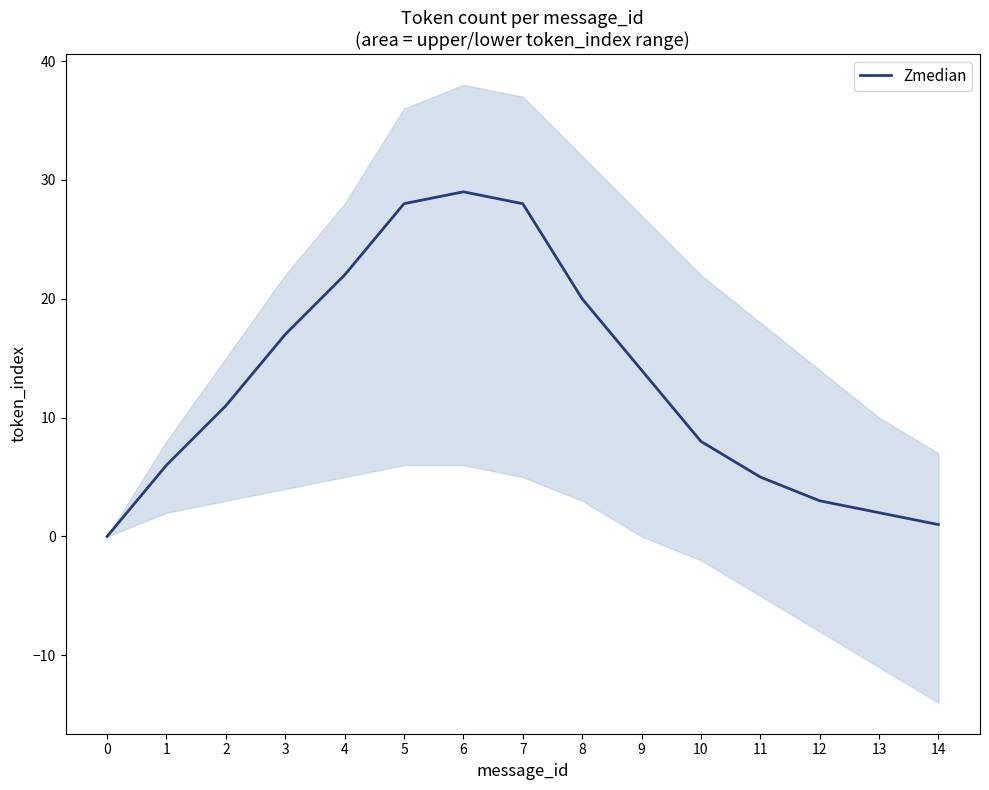

What is the sum of the values at 7 and 14?

29